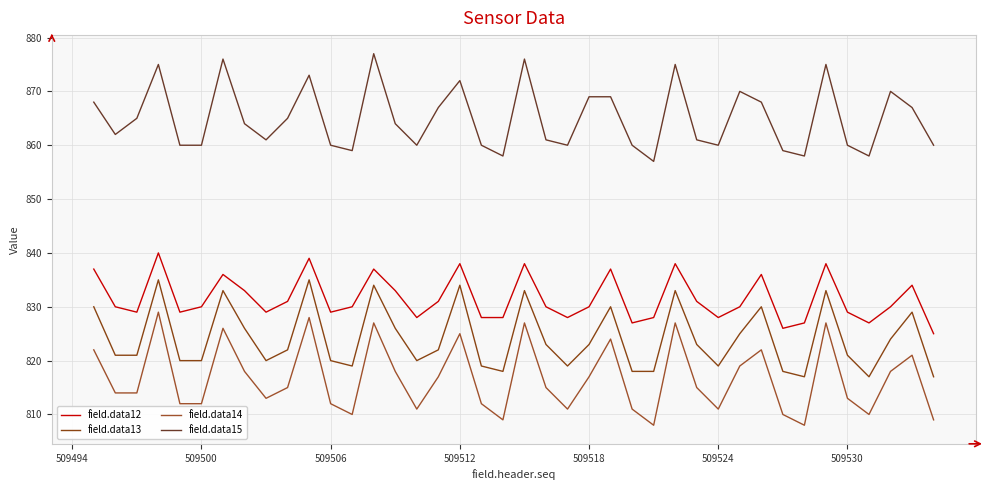

Is this an area chart (filled region under the line)?

No